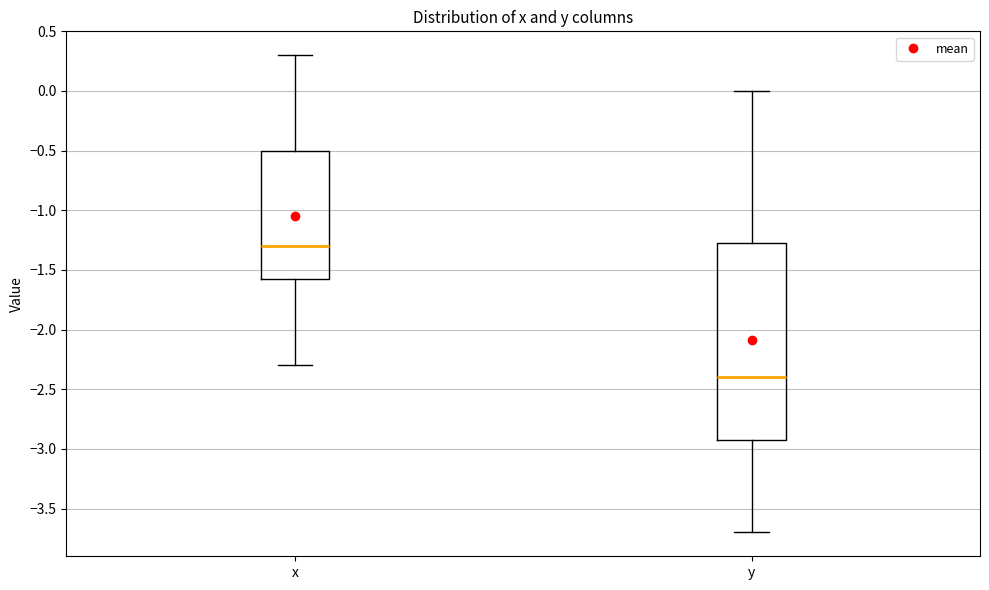

Reading left to right, transcribe this box plot: for each box, give where its median line is, the range the box spans, and where its two whiskers end, as read against the y-axis. The values are not printed on the chart, so give them approximately, as read against the axis.

x: median -1.30, box -1.55 to -0.50, whiskers -2.30 to 0.30
y: median -2.40, box -2.90 to -1.25, whiskers -3.70 to 0.00